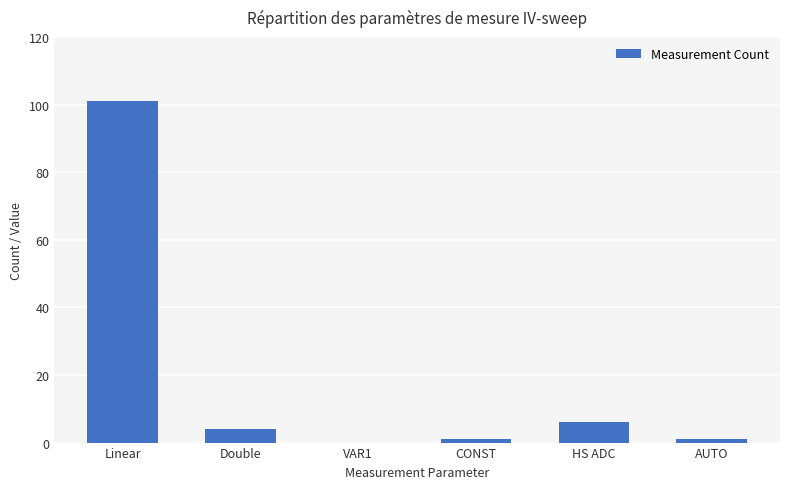

Reading left to right, what are all the values shown in this chart?

Linear=101	Double=4	VAR1=0	CONST=1	HS ADC=6	AUTO=1